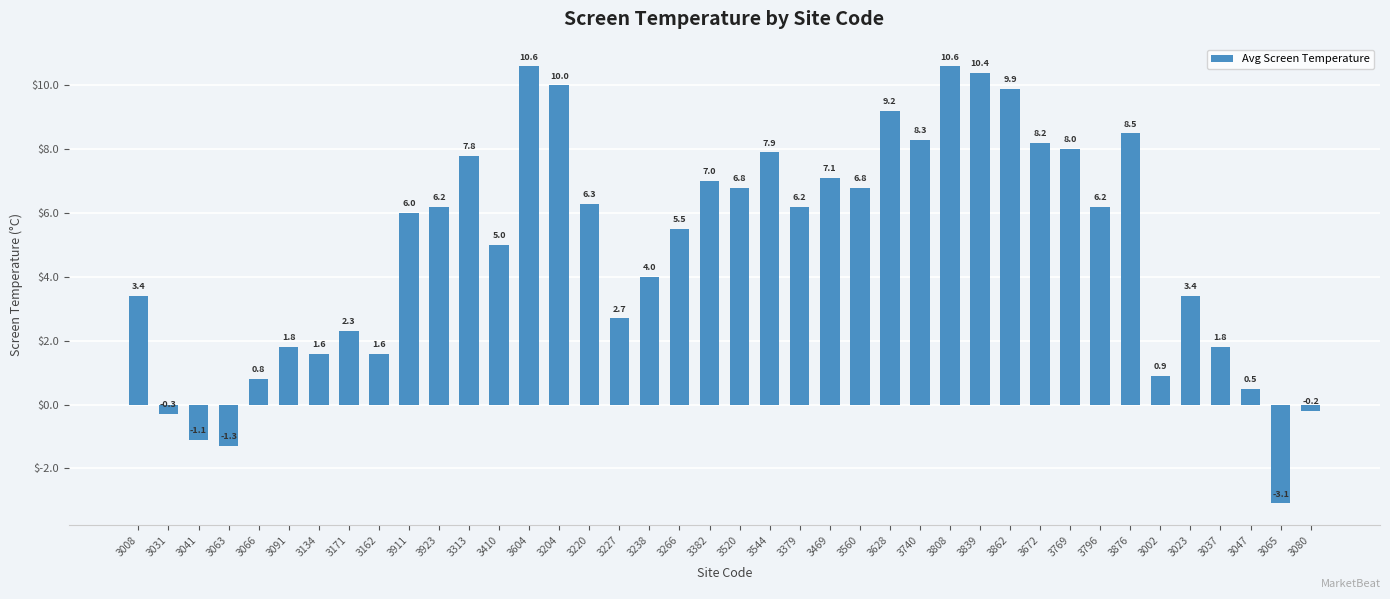

How many positive values are there?

35